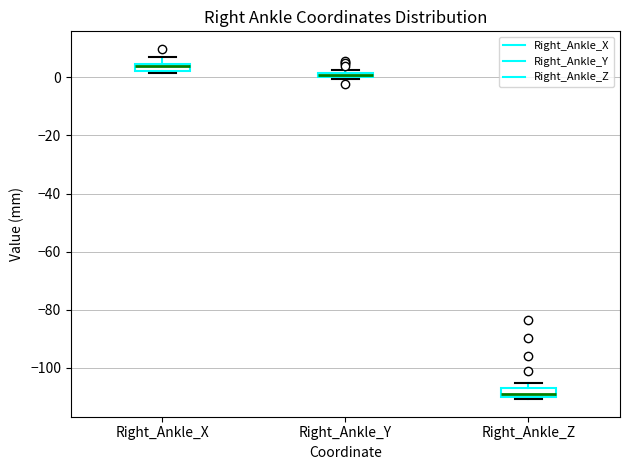

Where is the upper edge of the box for Right_Ankle_Y on the y-axis? The values are not printed on the chart, so give them approximately, as read against the axis.

2